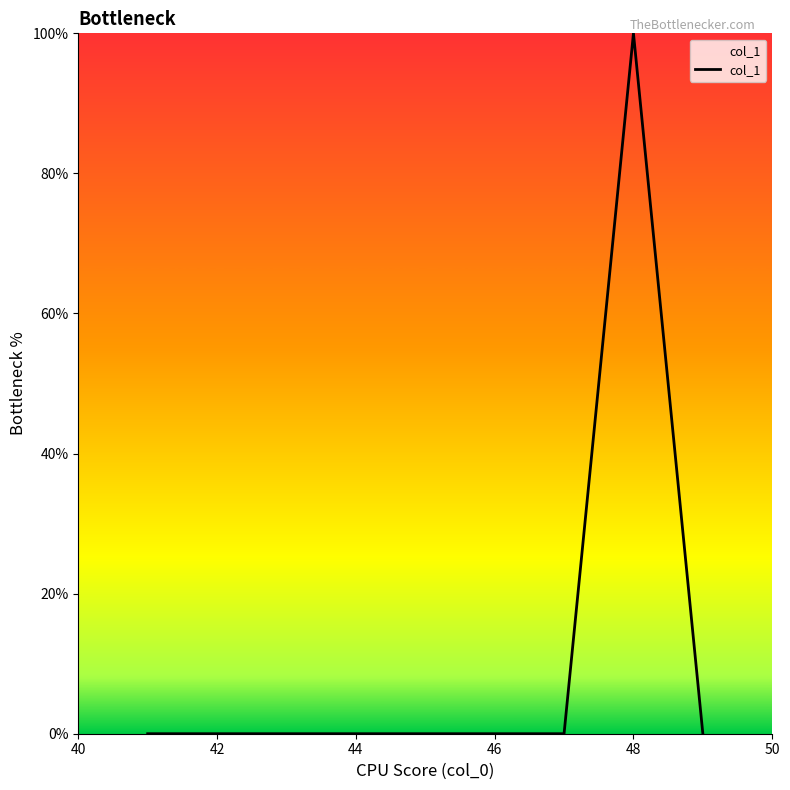

What is the average value?

11